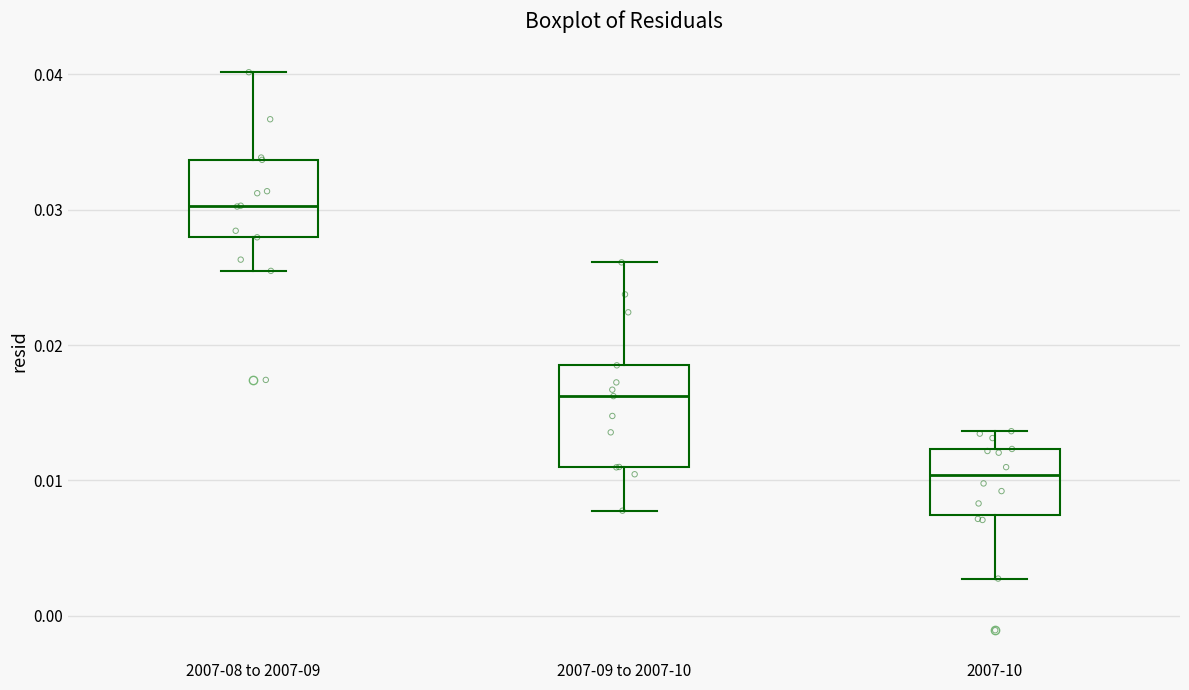

Comparing the boxes themselves (not the whiskers), which one is the tallest?

2007-09 to 2007-10